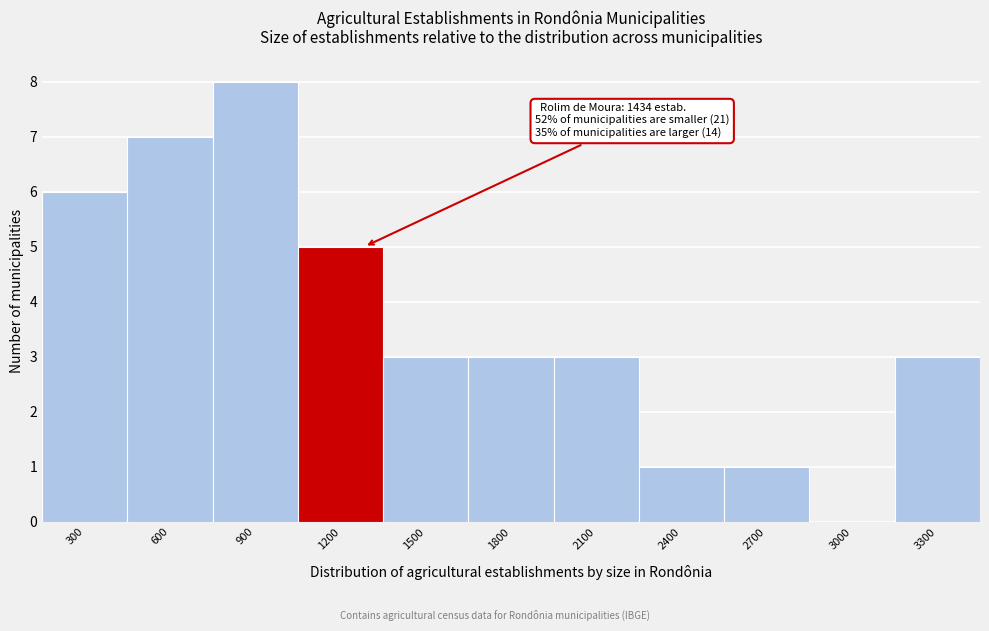

Reading right to left, extract all data points from this chart.

3300=3	3000=0	2700=1	2400=1	2100=3	1800=3	1500=3	1200=5	900=8	600=7	300=6